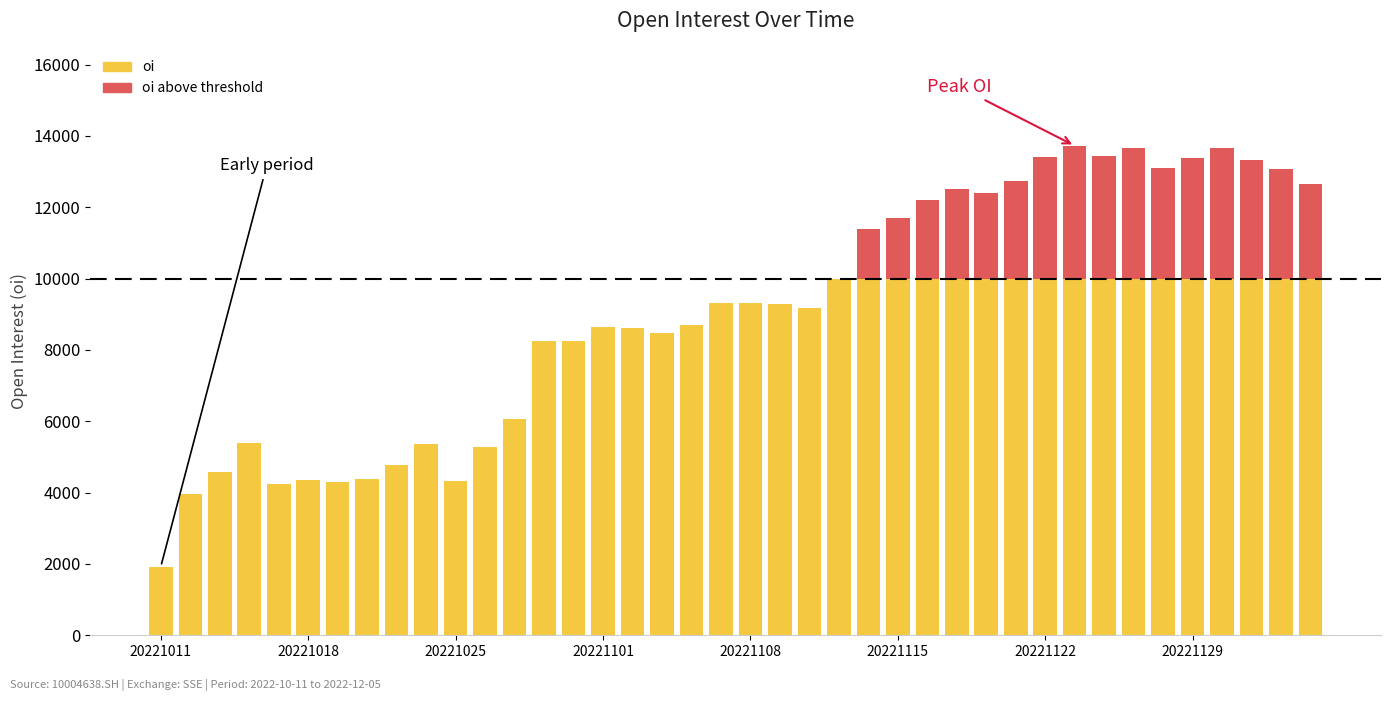

Reading right to left, extract all data points from this chart.

12657	13084	13316	13660	13370	13100	13647	13435	13724	13406	12725	12392	12508	12200	11691	11399	9981	9184	9301	9323	9303	8690	8480	8605	8634	8246	8255	6074	5292	4323	5356	4786	4385	4288	4358	4233	5404	4584	3947	1927